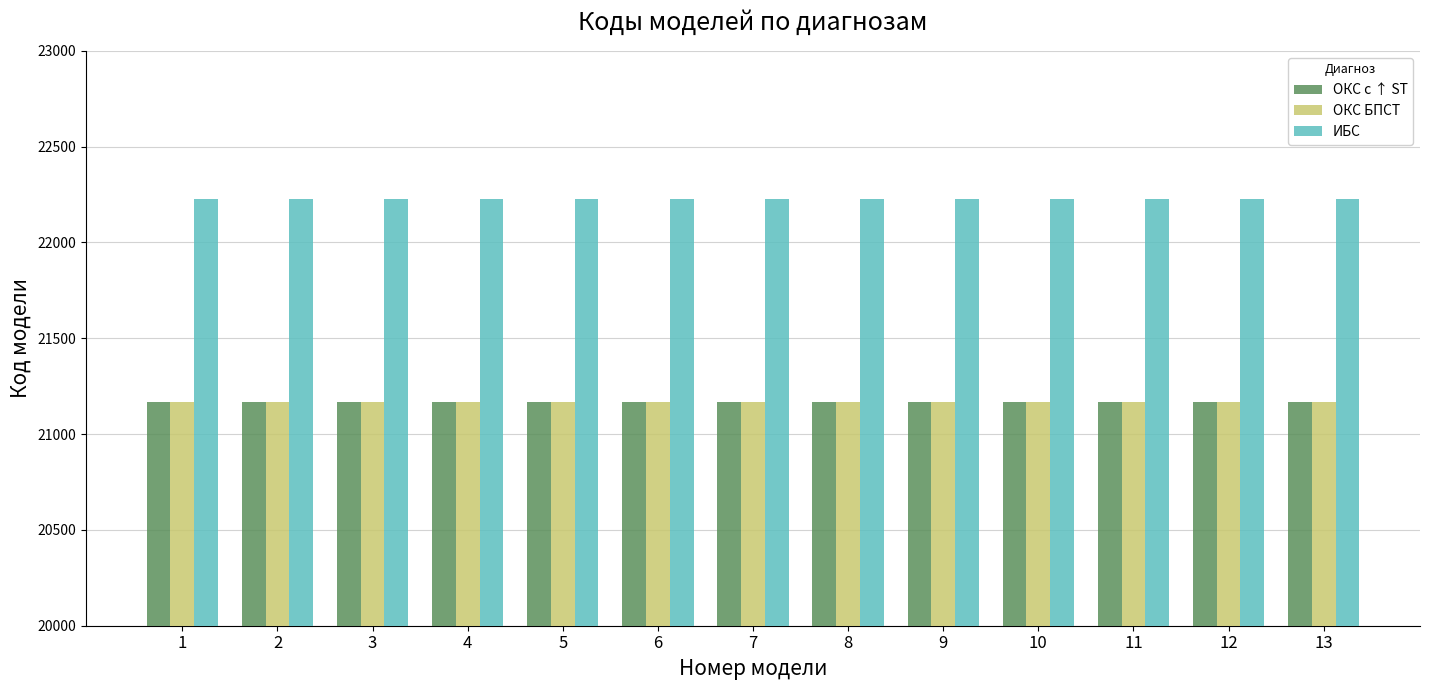

What is the sum of the ОКС БПСТ values at 6 and 13?

42334